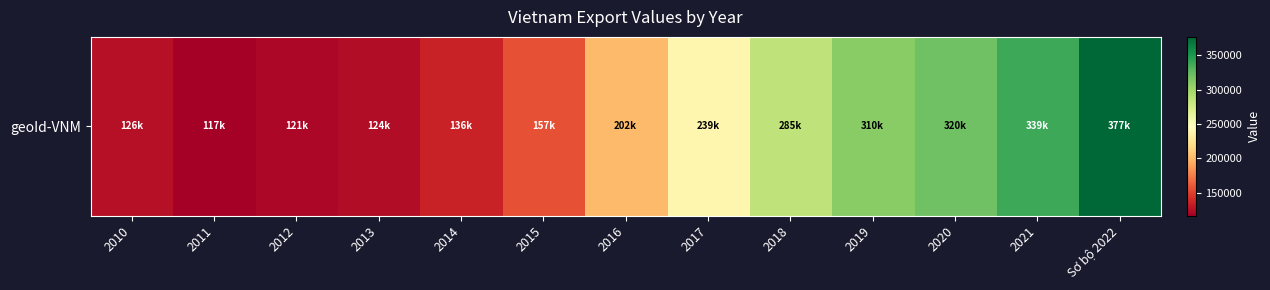

At which category does the chart reach its minimum across all series?

2011